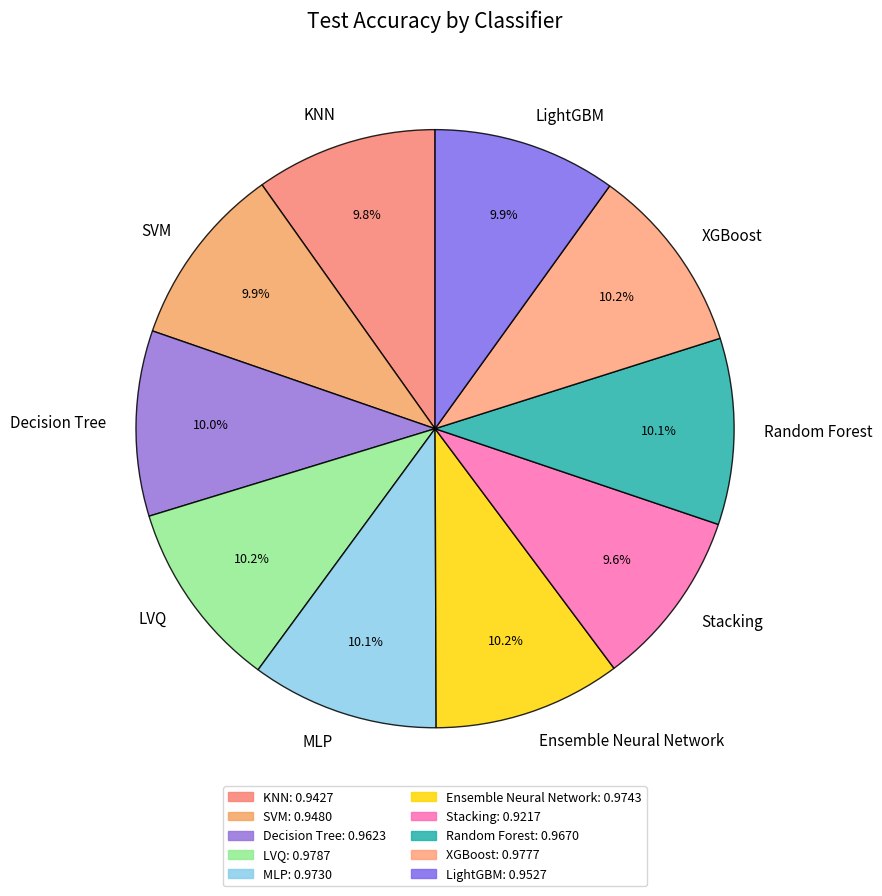

What portion of the pie excludes Random Forest?

89.9%